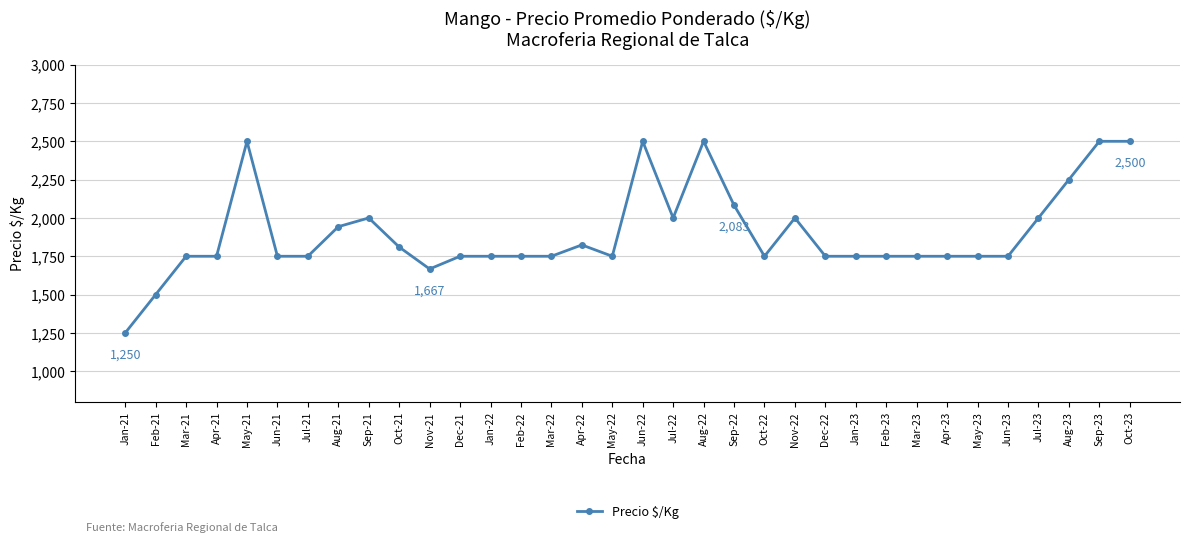

What is the difference between the maximum and second lowest values?

1000